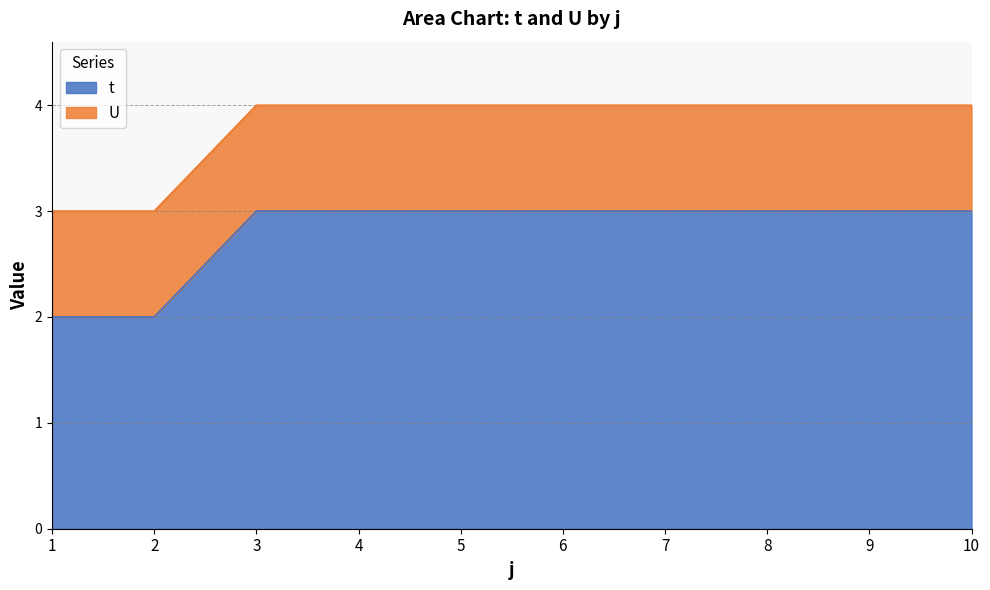

Reading left to right, list all the values displayed in this chart.

2	2	3	3	3	3	3	3	3	3